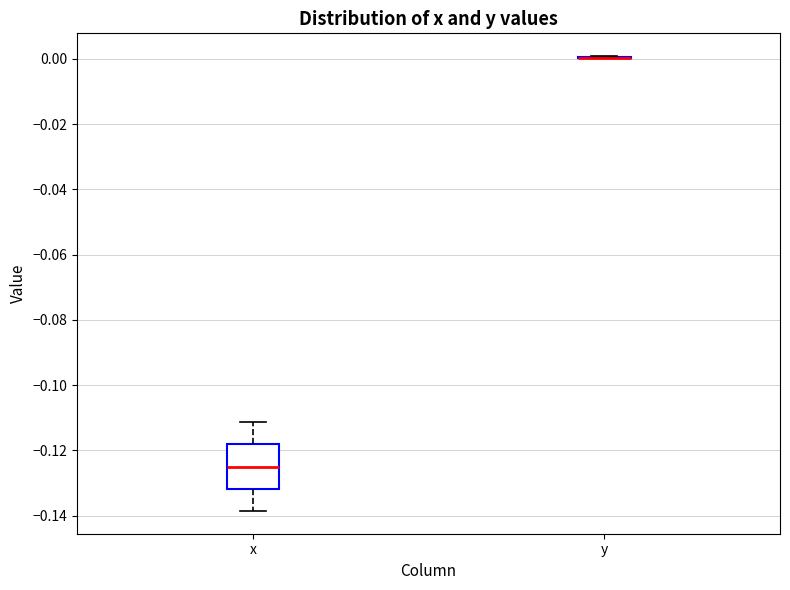

Reading left to right, transcribe this box plot: for each box, give where its median line is, the range the box spans, and where its two whiskers end, as read against the y-axis. The values are not printed on the chart, so give them approximately, as read against the axis.

x: median -0.124, box -0.132 to -0.118, whiskers -0.138 to -0.112
y: box collapsed to a line at 0.000, whiskers 0.000 to 0.000